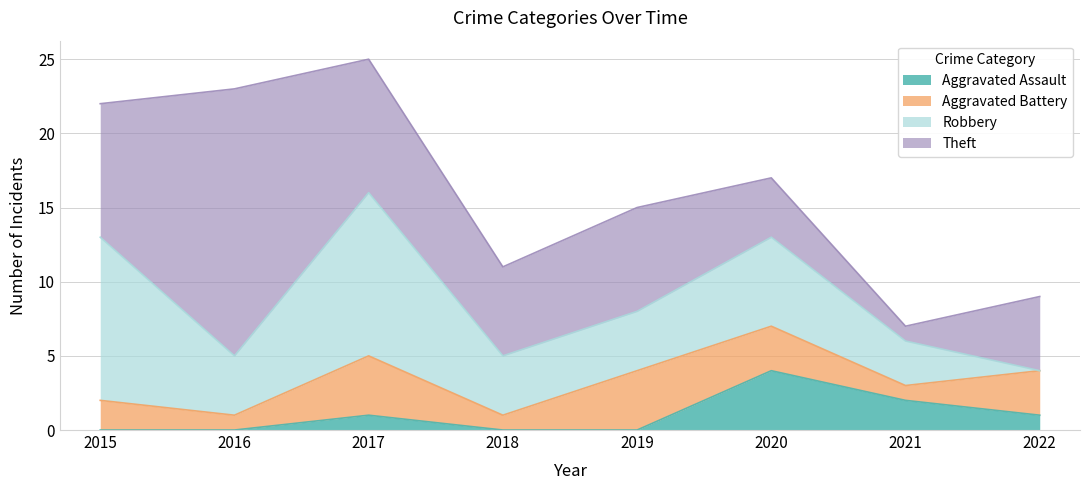

Rank the categories by Theft value from highest to lowest.

2016, 2015, 2017, 2019, 2018, 2022, 2020, 2021